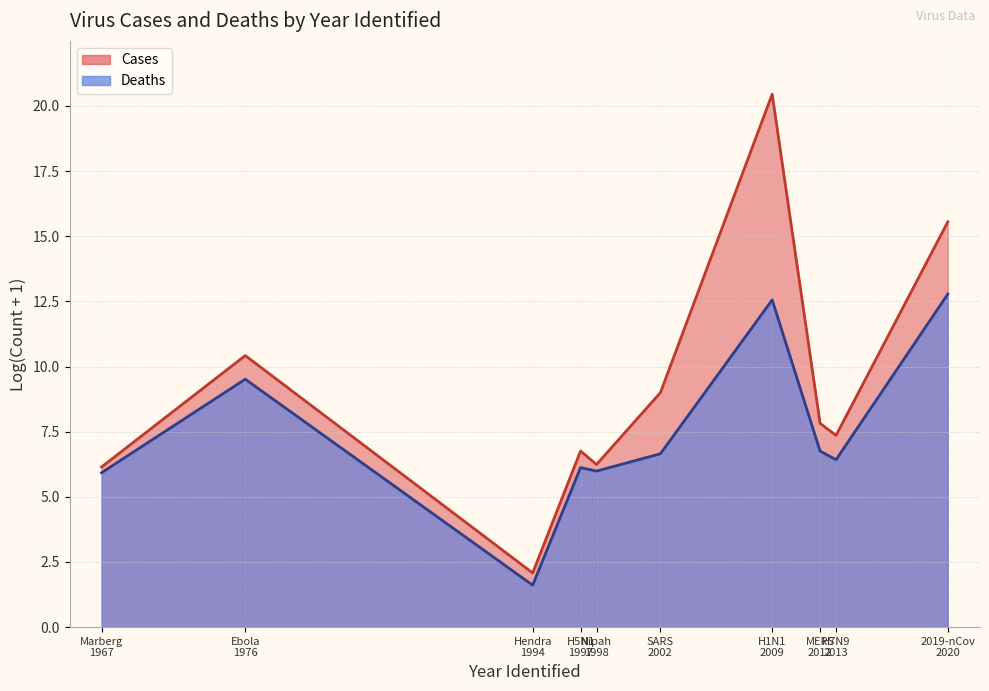

Is the value of Deaths (line) at 2019-nCov
2020 greater than the value of Cases (line) at Nipah
1998?

Yes